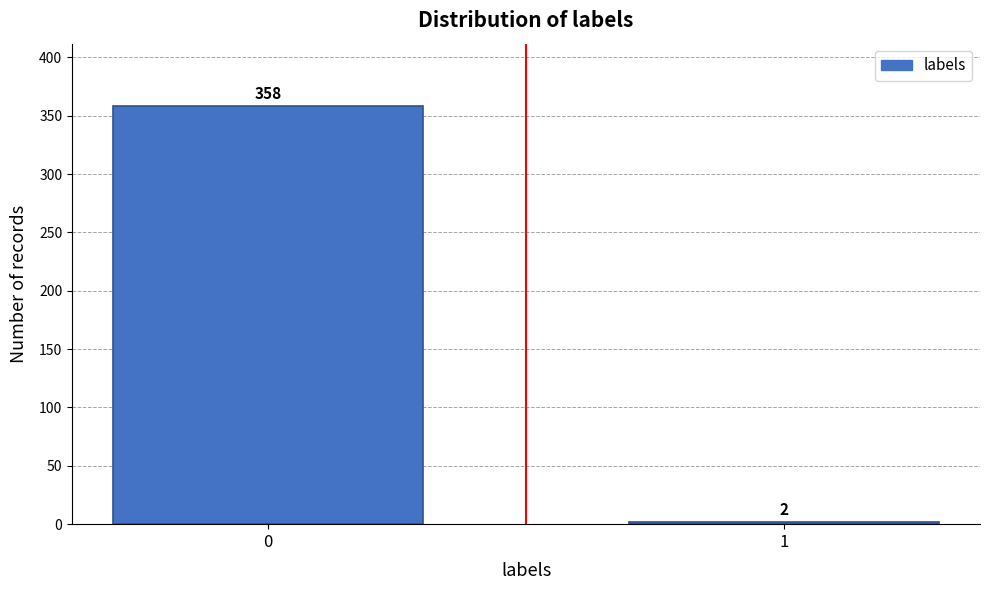

Reading right to left, extract all data points from this chart.

2	358